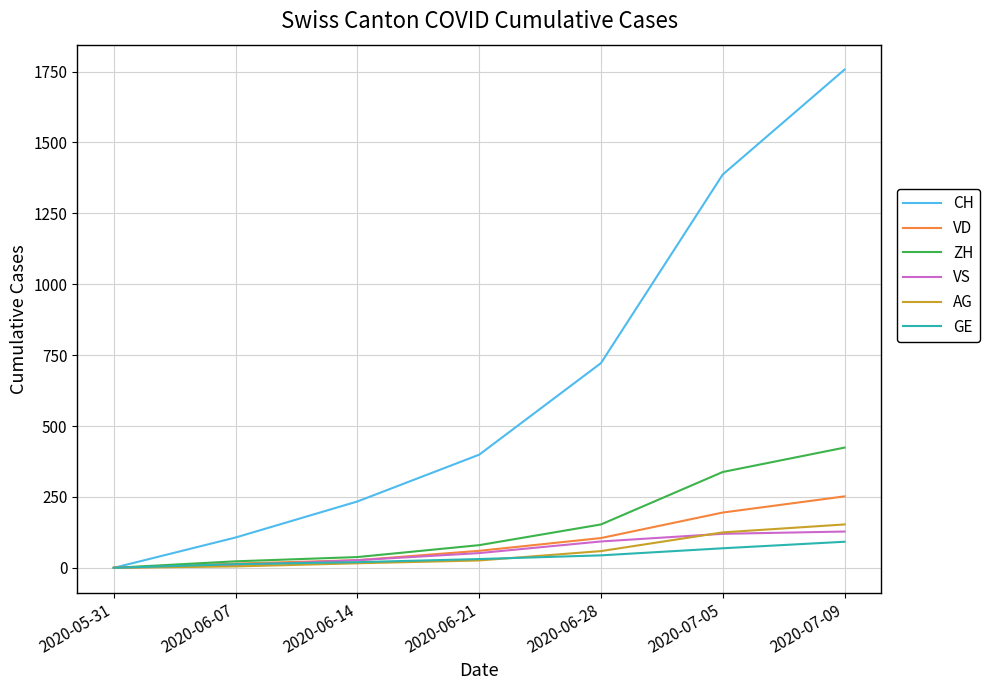

What is the difference between the GE values at 2020-05-31 and 2020-06-21?

31